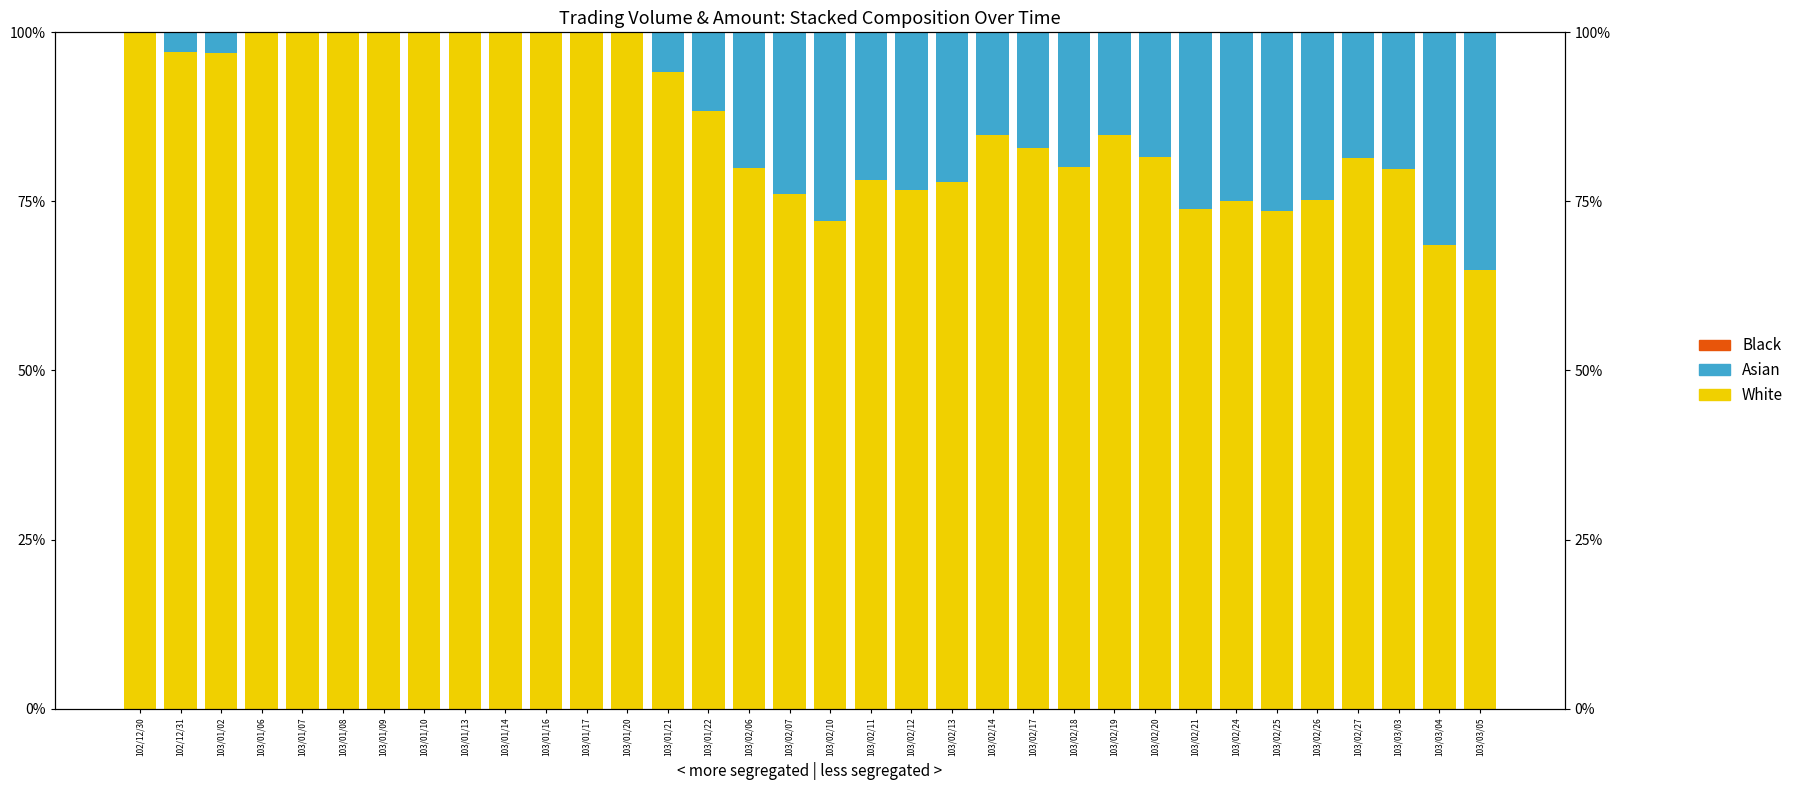

At which category does the chart reach its peak across all series?

102/12/30